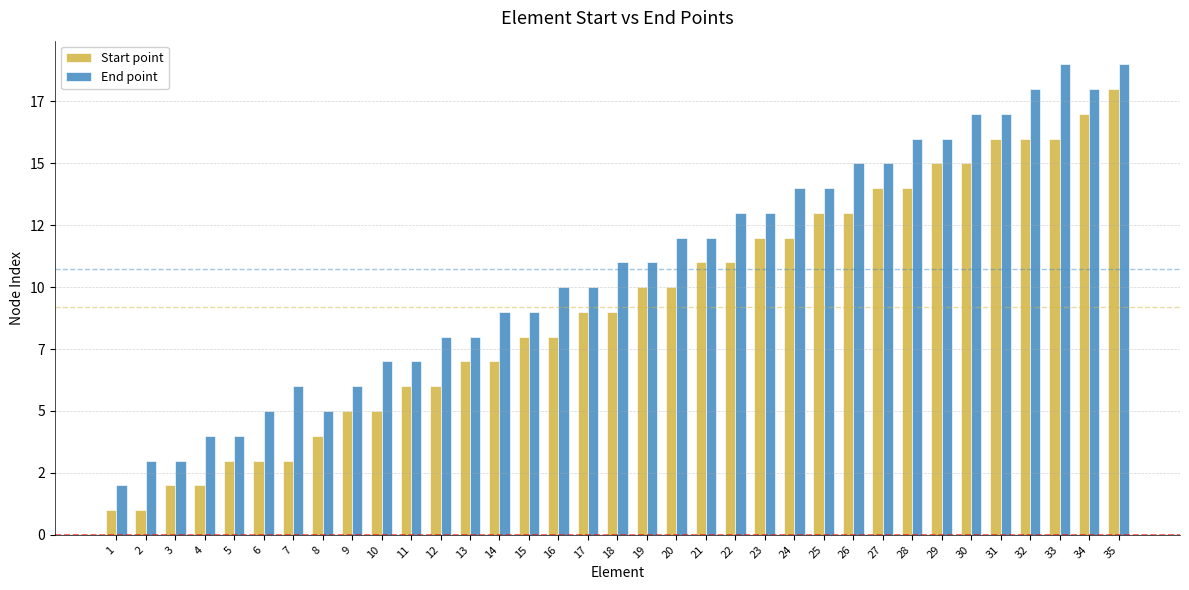

What is the sum of the Start point values at 18 and 8?

13